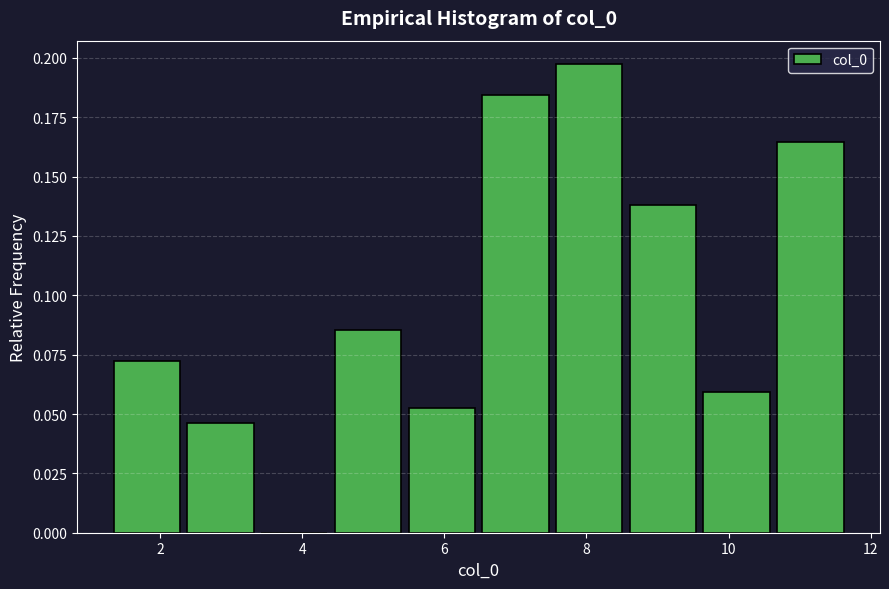

Reading left to right, list every bar in this chart as the range it spans on the x-axis followed by its height. Neither the bar edges nor the heights are printed on the chart, so give them approximately, as read against the axes.

1.2 to 2.4: 0.070
2.4 to 3.4: 0.045
3.4 to 4.4: 0
4.4 to 5.4: 0.085
5.4 to 6.4: 0.055
6.4 to 7.6: 0.185
7.6 to 8.6: 0.195
8.6 to 9.6: 0.140
9.6 to 10.6: 0.060
10.6 to 11.6: 0.165